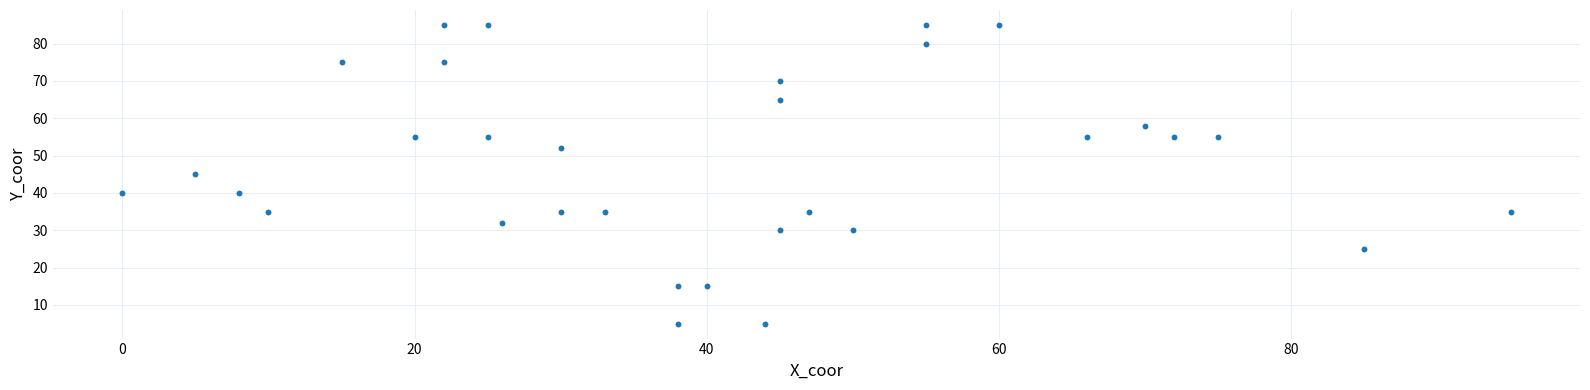

What is the range of X values (max minus min)?

95